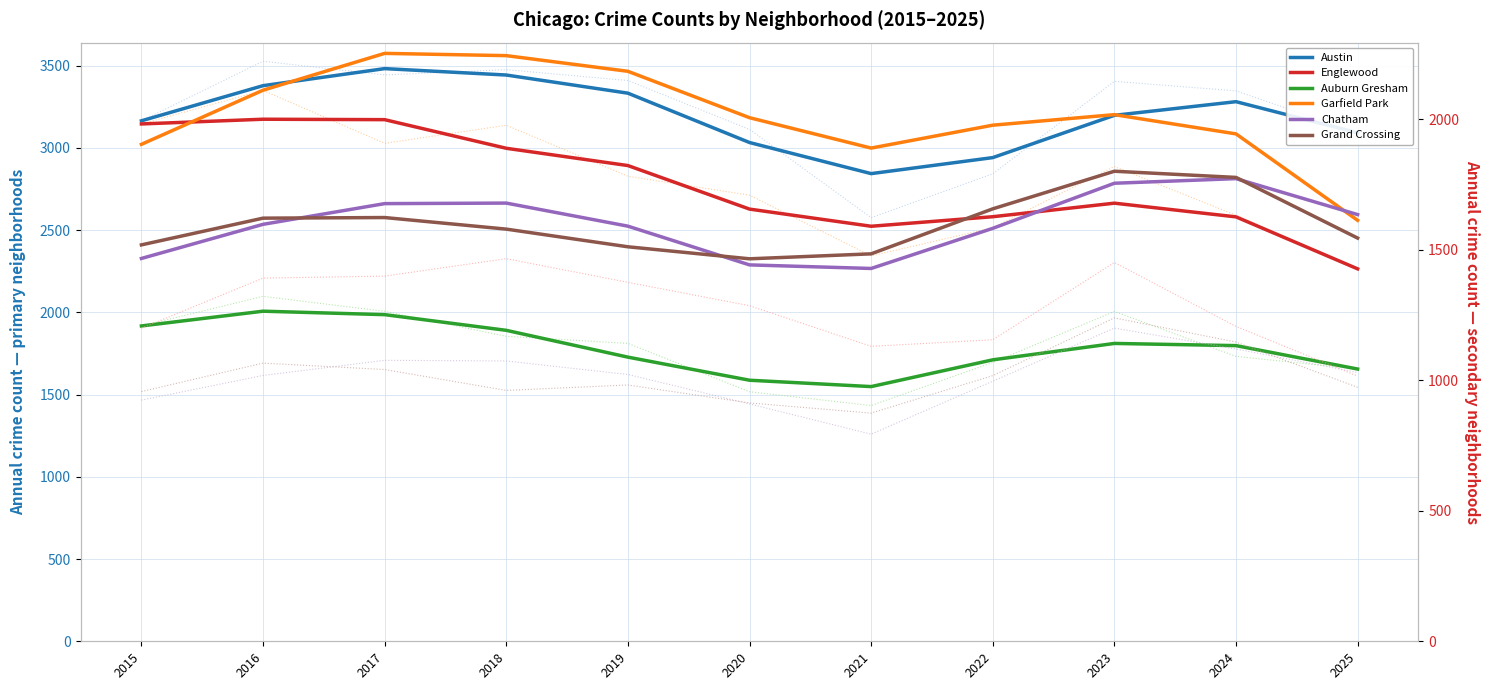

True or false: Garfield Park and Austin intersect in this chart.

False